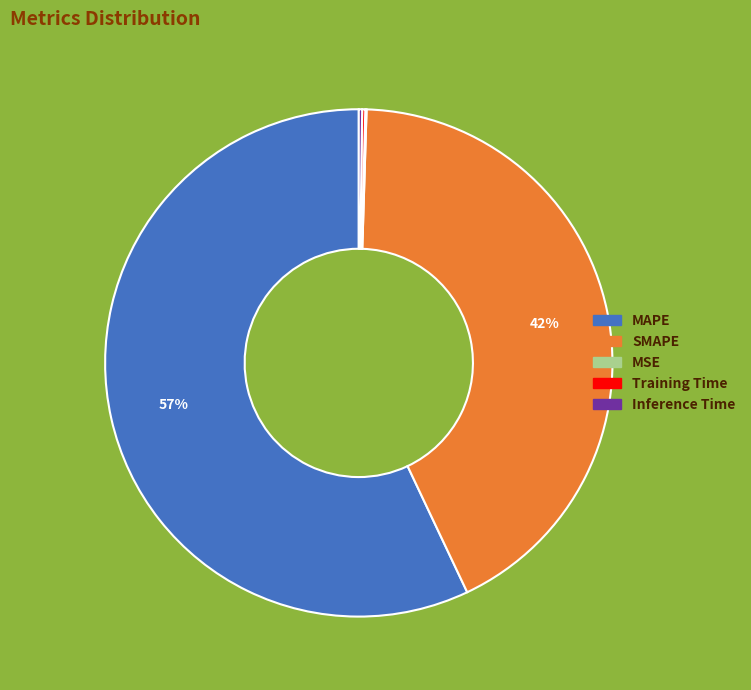

Which category accounts for the majority?

MAPE